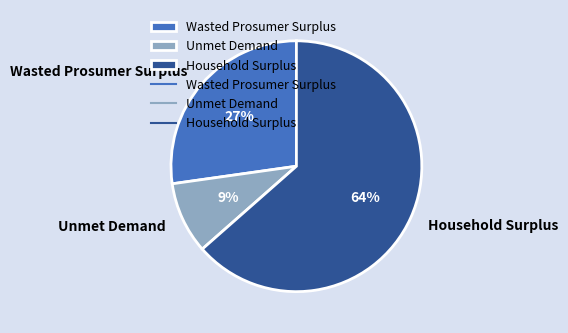

To the nearest percent, what percentage of the pie is Household Surplus?

64%